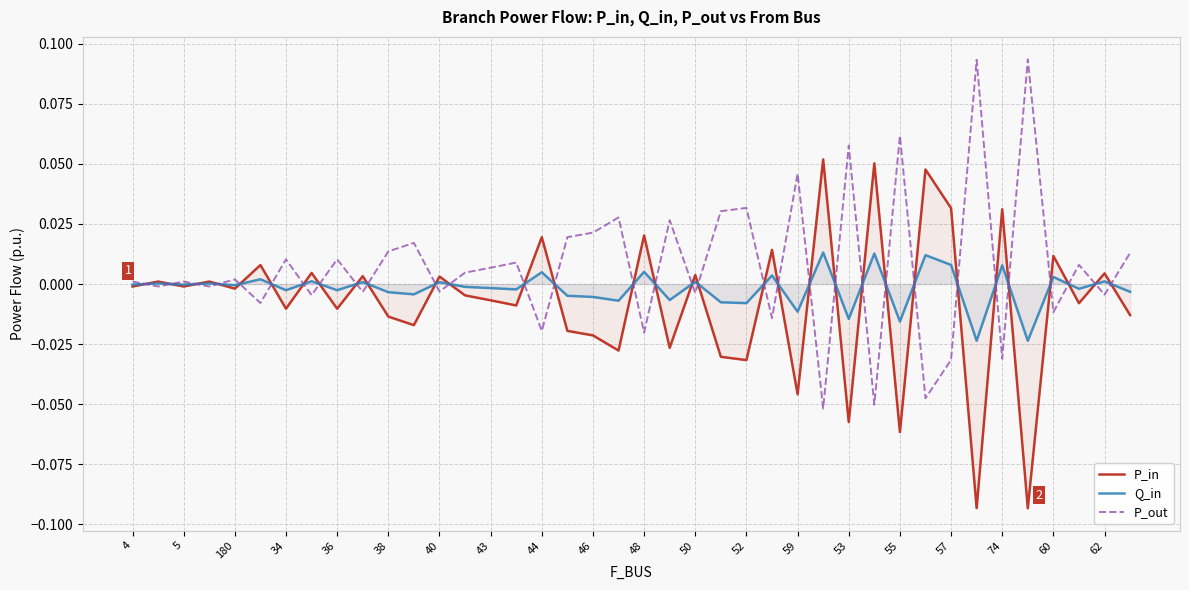

Which series ends up on top after the final intersection of P_in and Q_in?

Q_in